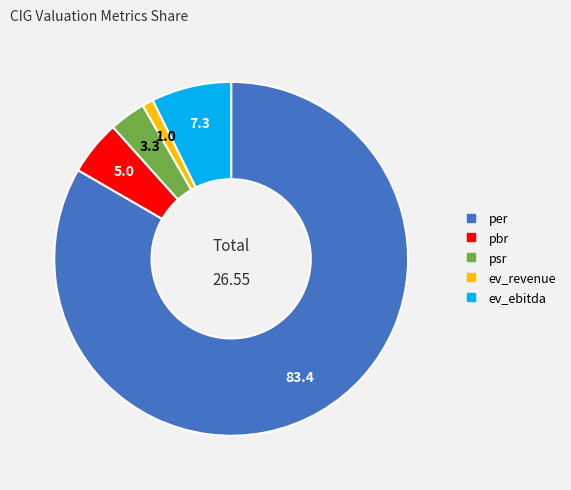

Which slice is the smallest?

ev_revenue